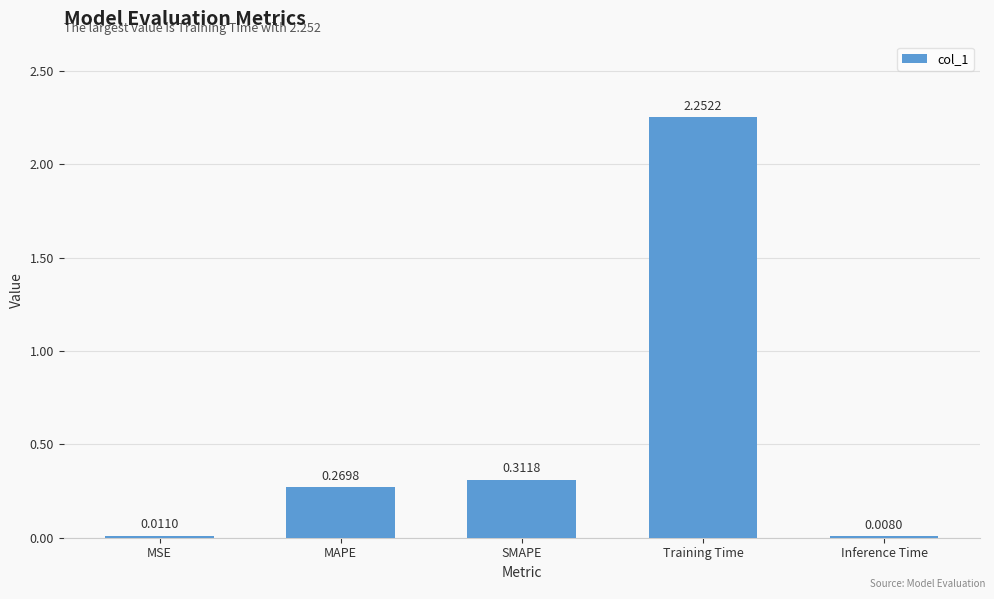

Rank the categories by value from highest to lowest.

Training Time, SMAPE, MAPE, MSE, Inference Time